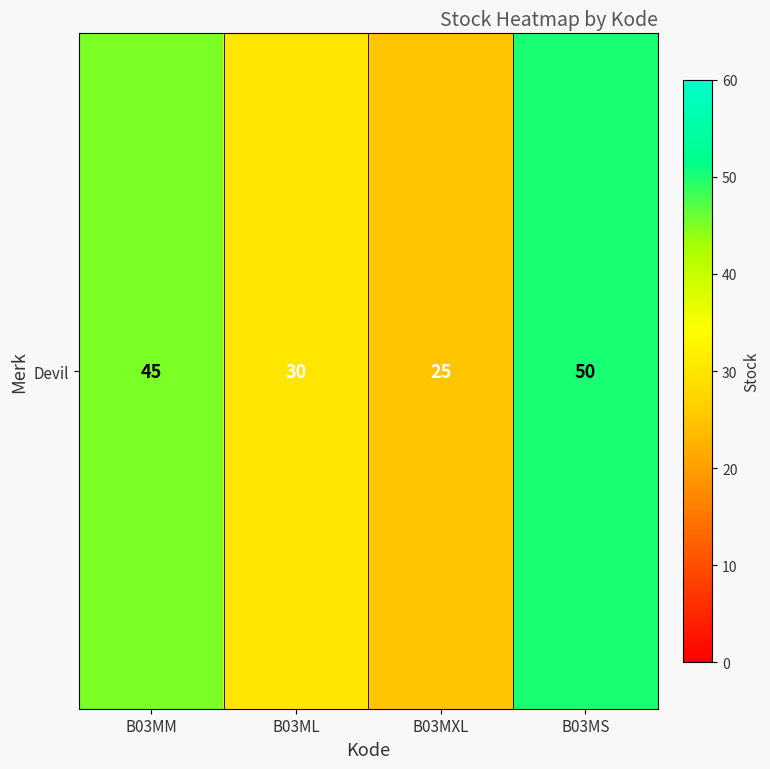

Where is the data nearest to the value 37?

B03ML